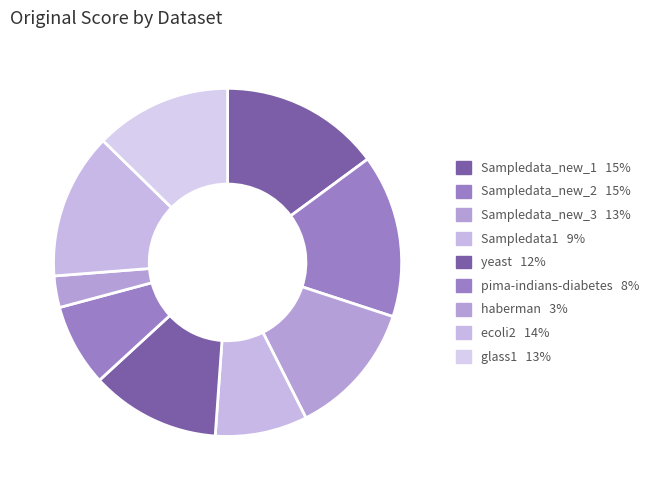

Does pima-indians-diabetes account for over 50% of the chart?

No